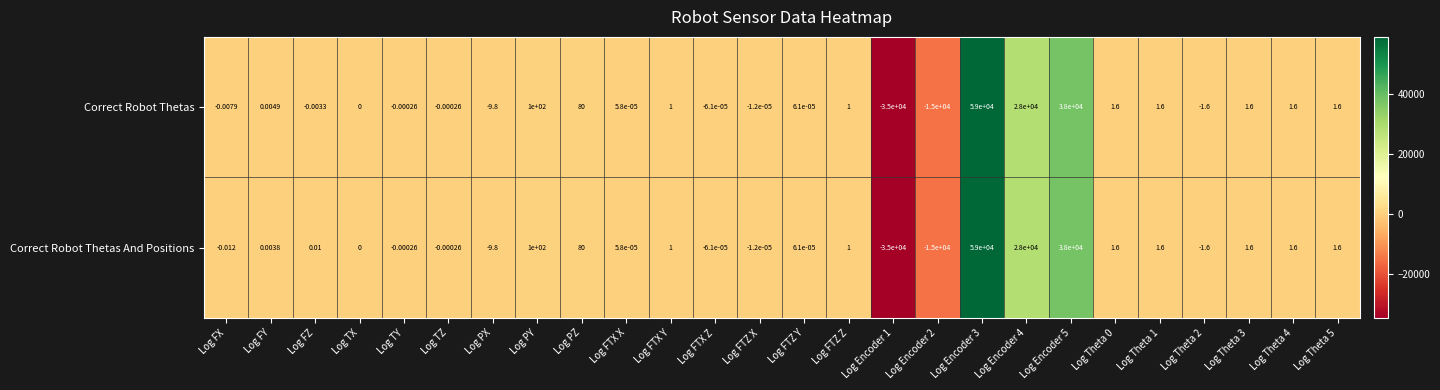

Is the value of Correct Robot Thetas And Positions at Log FY greater than the value of Correct Robot Thetas at Log FTX Y?

No